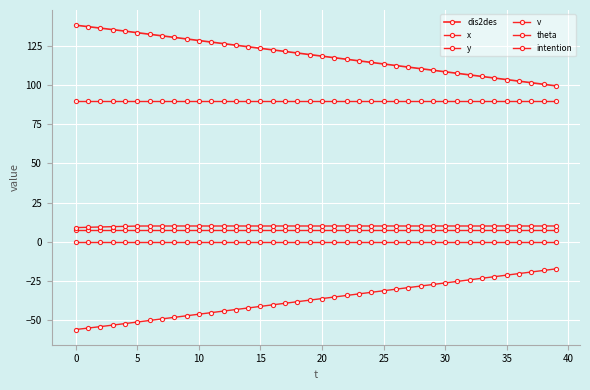

What is the value of the v point at the 3rd from the left?

9.4